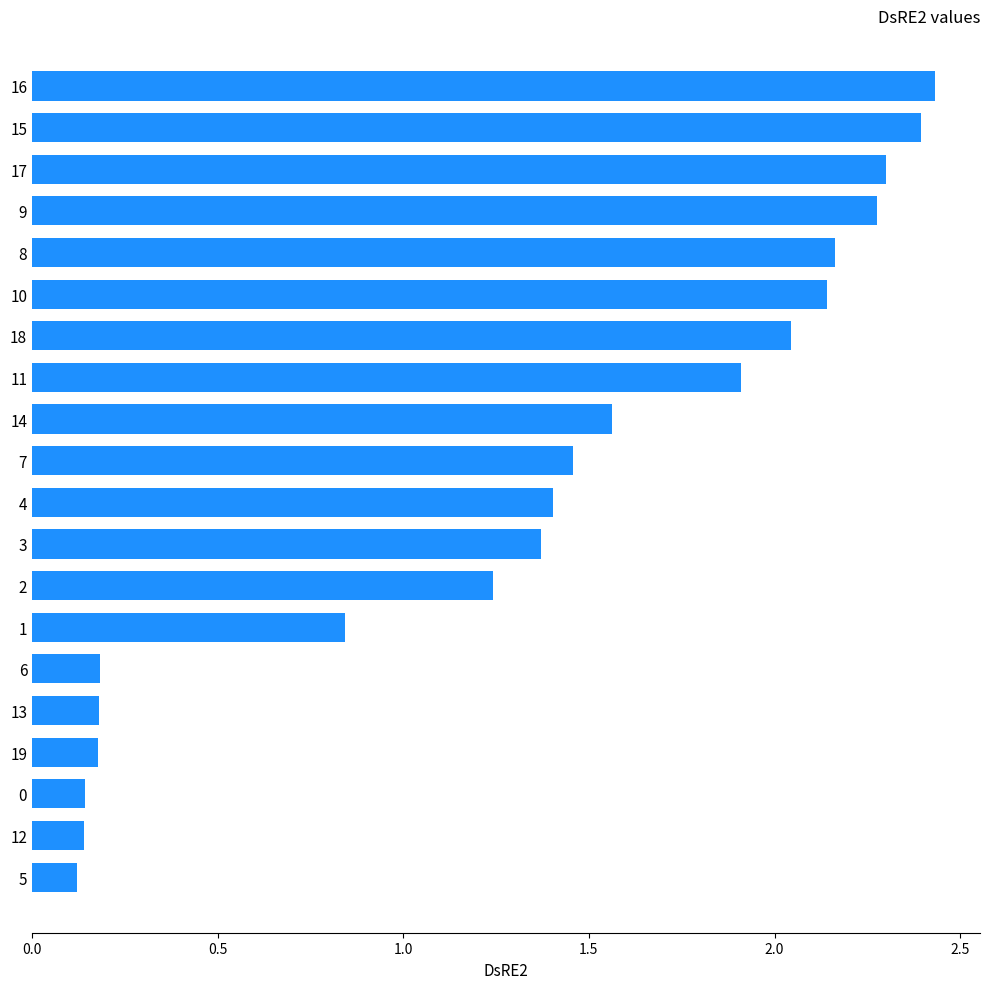

The chart shows a value of 0.2 at 5. True or false?

False